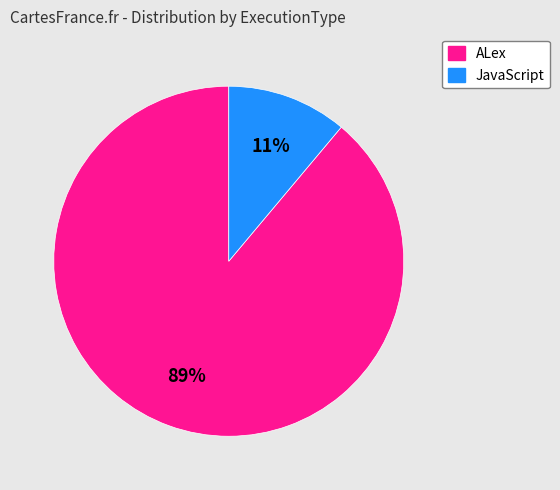

Which has a higher value, JavaScript or ALex?

ALex